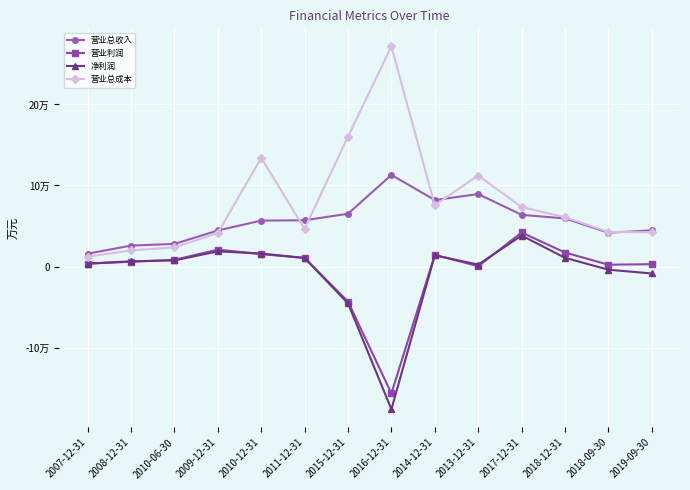

Does the chart have visible grid lines?

Yes